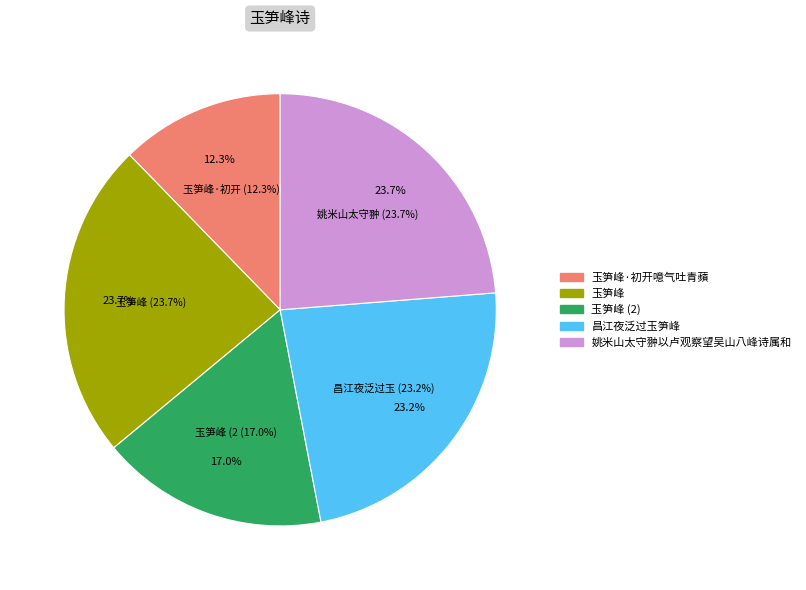

How many slices are in this pie chart?

5